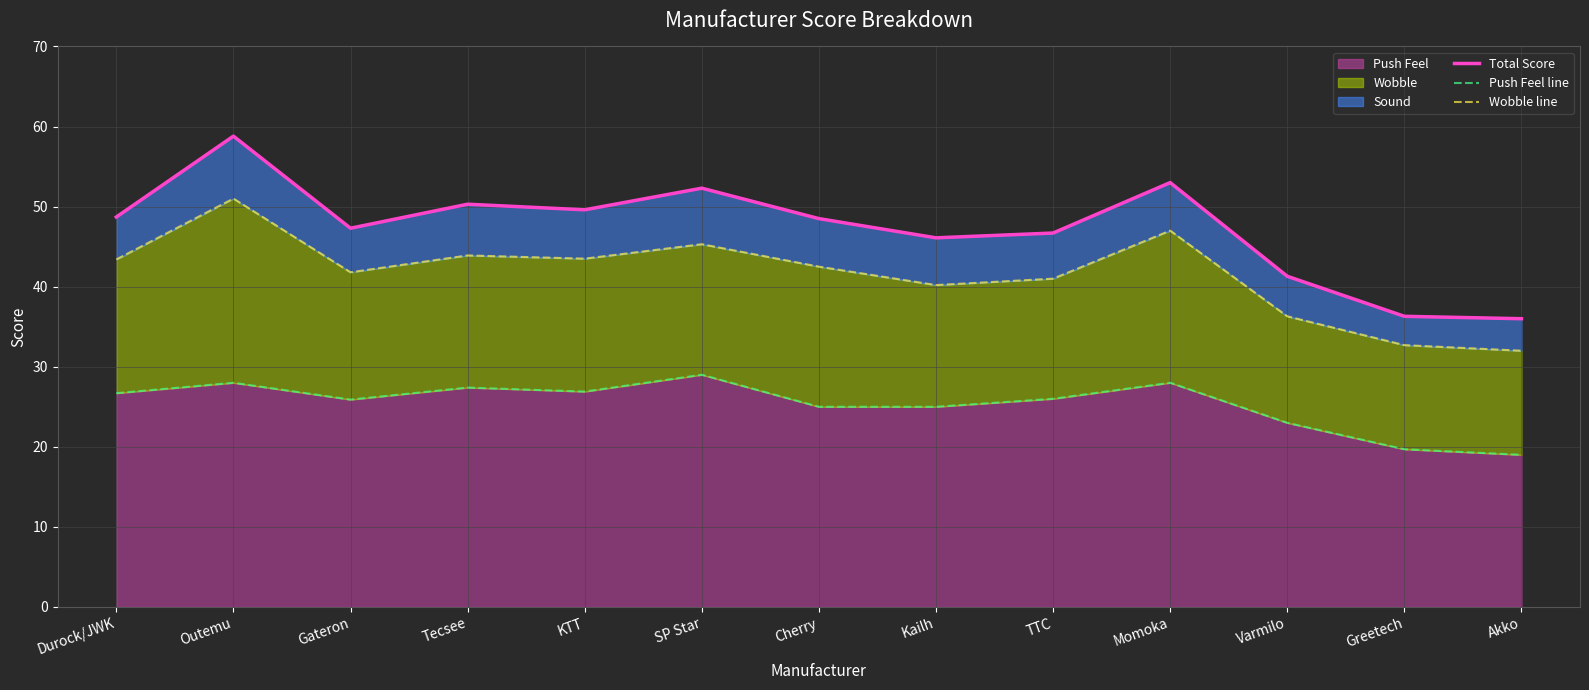

What is the approximate value of Push Feel at Durock/JWK?

26.7